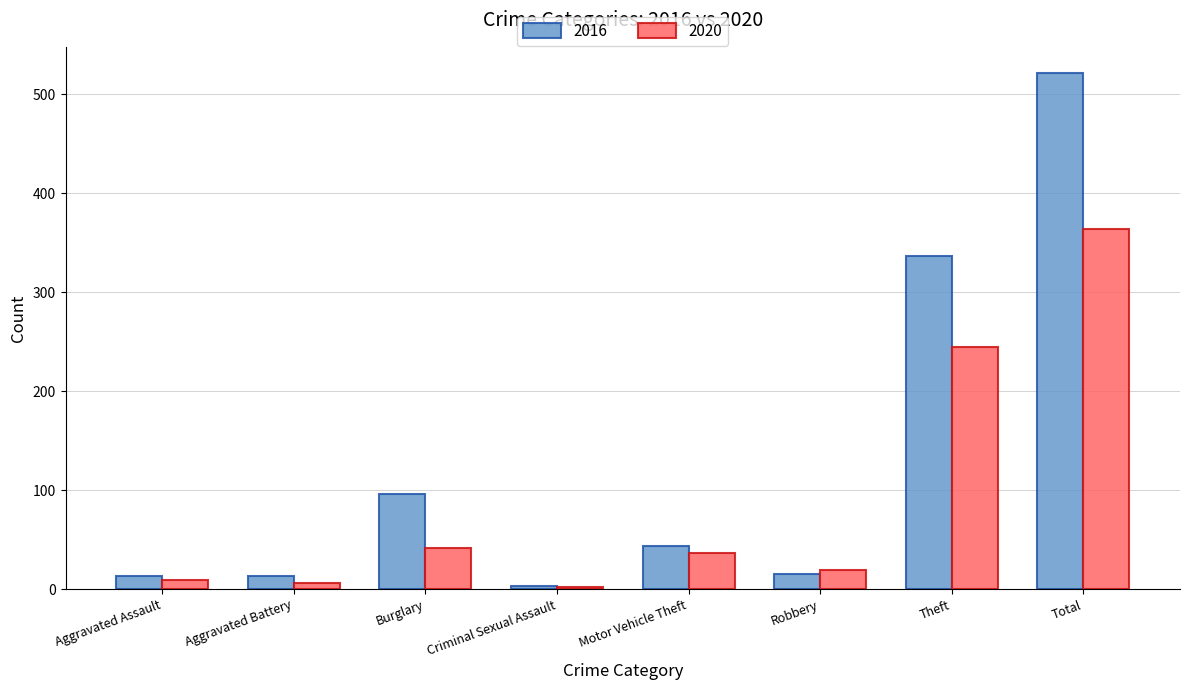

Rank the series at Burglary from highest to lowest value.

2016, 2020